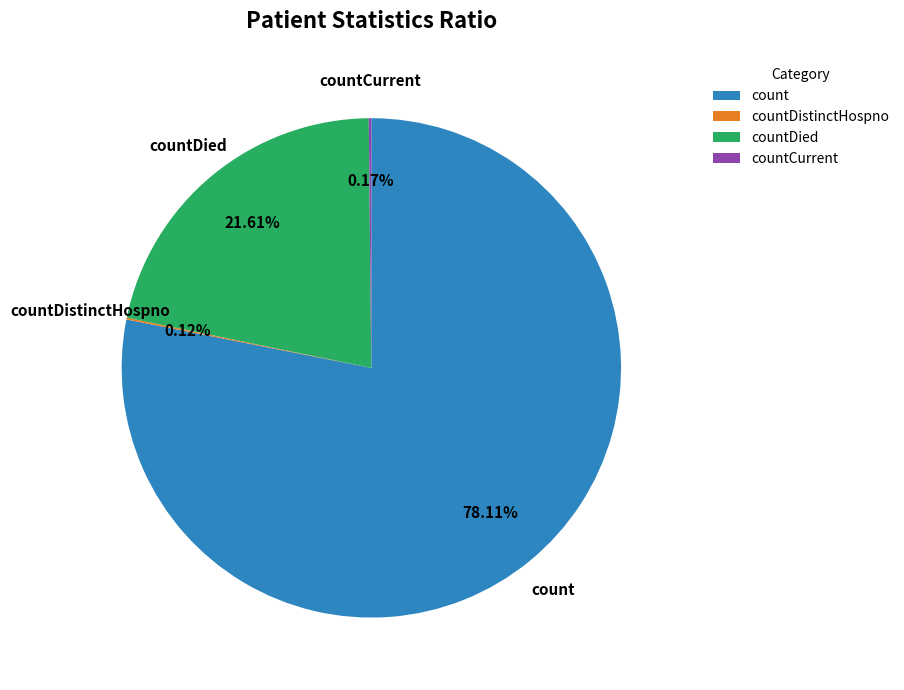

Which slice is the largest?

count